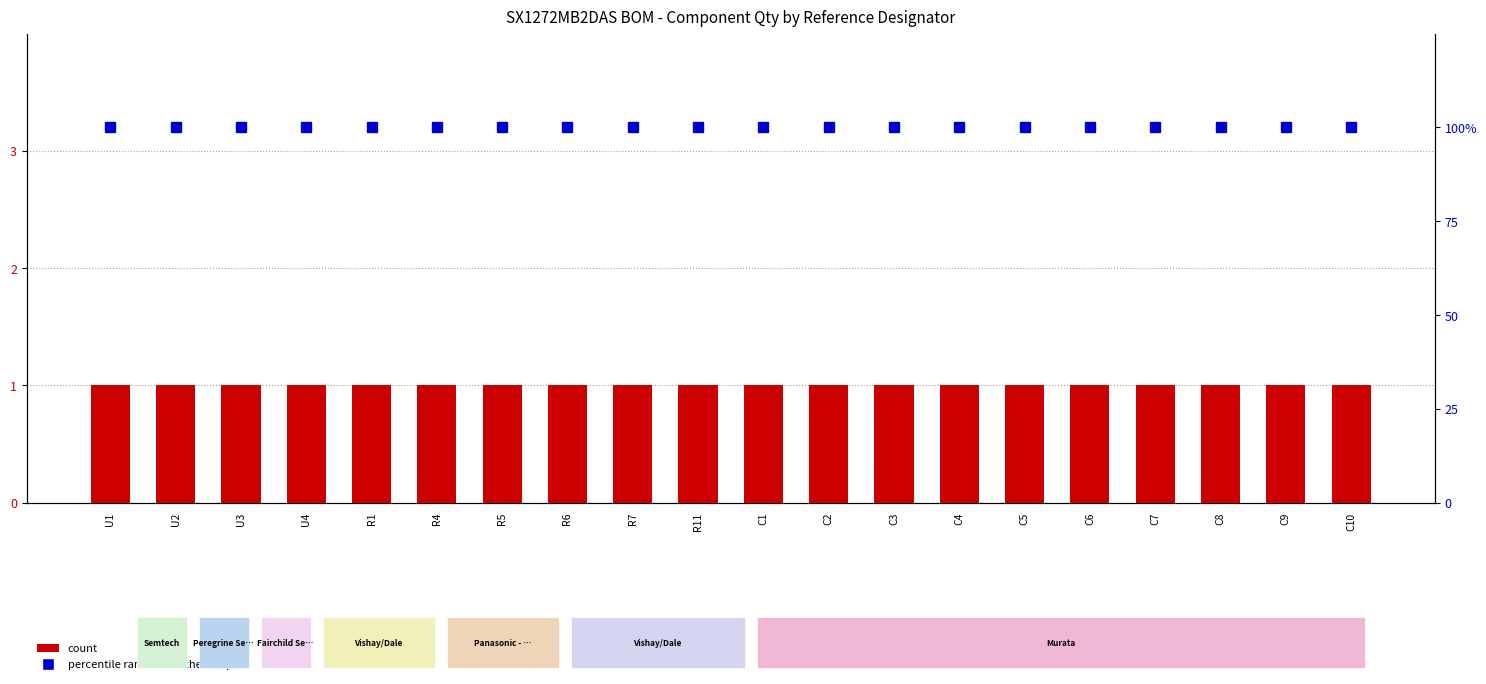

Count the number of data series in this chart.

2